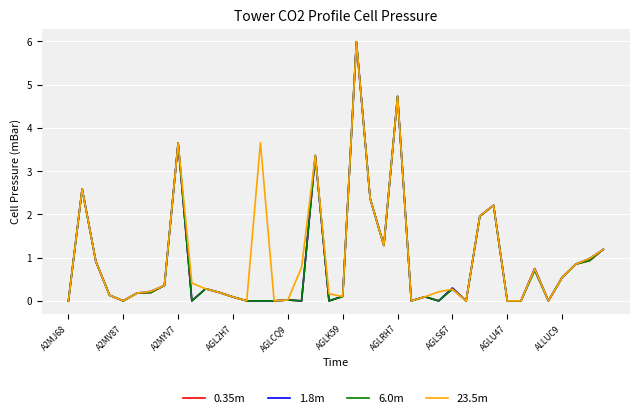

What is the greatest value displayed?

6.0